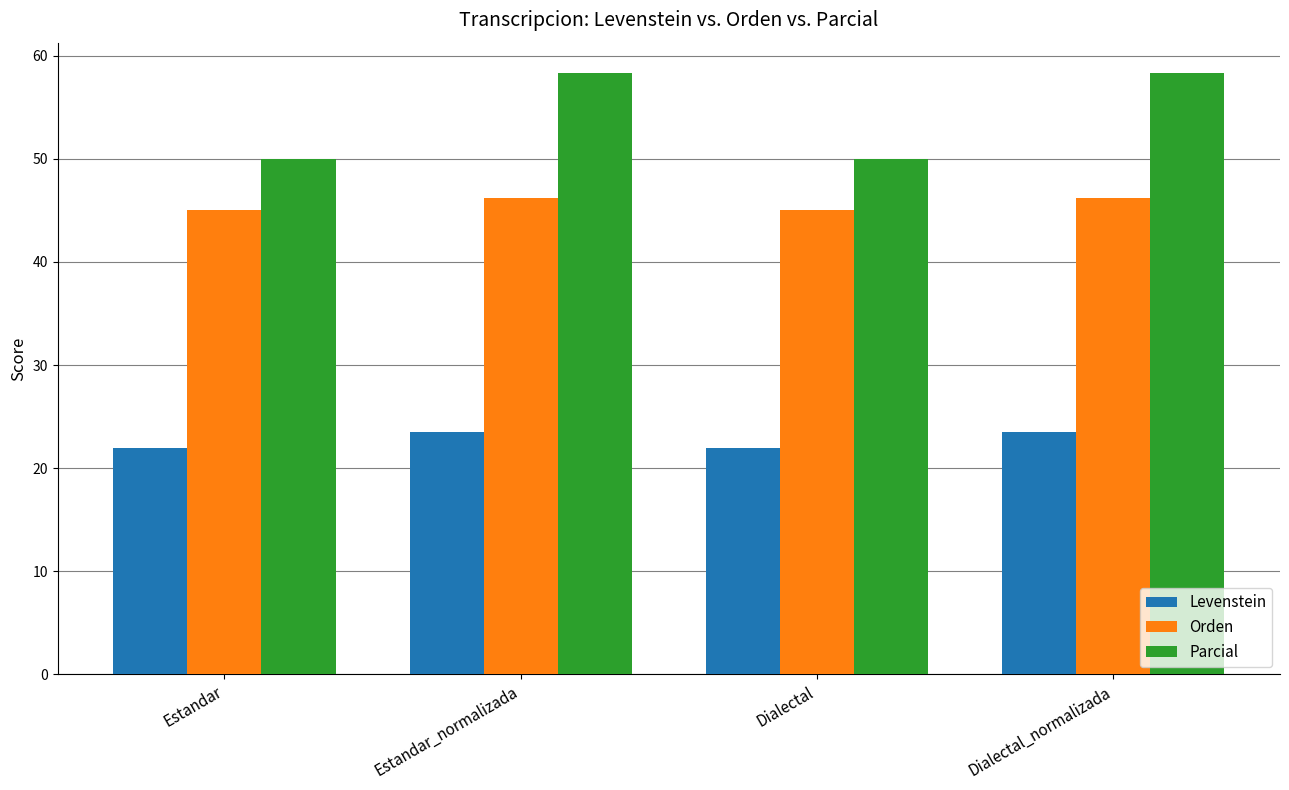

Reading right to left, transcribe all the data shown in this chart.

Levenstein: 23.5	22.0	23.5	22.0
Orden: 46.2	45.0	46.2	45.0
Parcial: 58.3	50.0	58.3	50.0